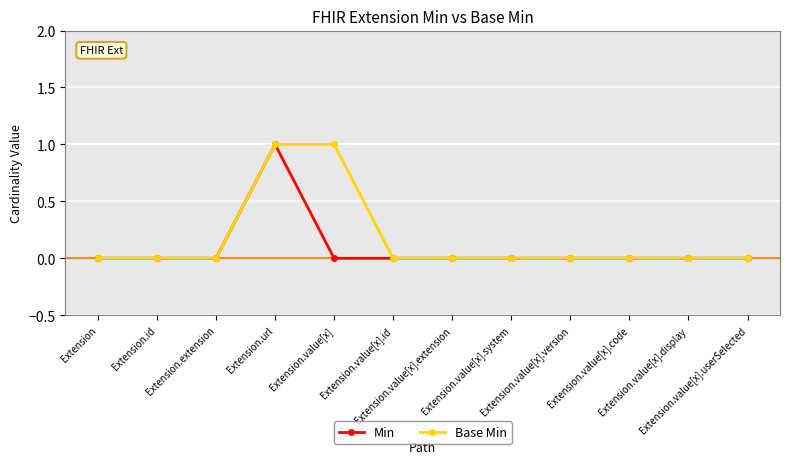

What is the sum of the Base Min values at Extension and Extension.url?

1